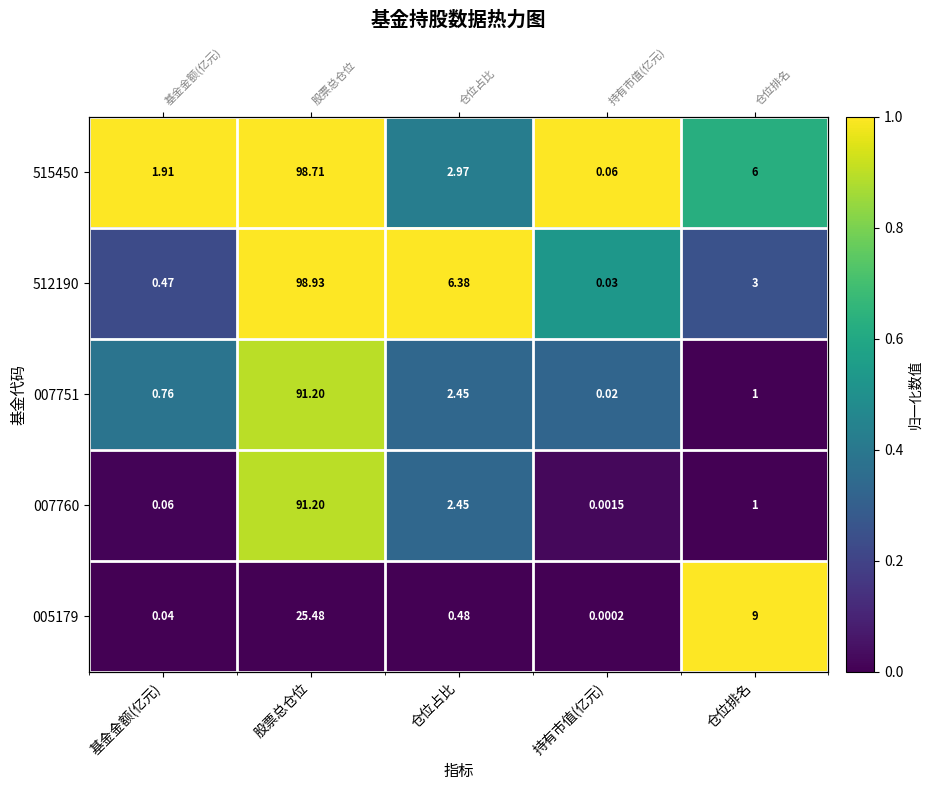

Is the value of 512190 at 持有市值(亿元) greater than the value of 515450 at 股票总仓位?

No